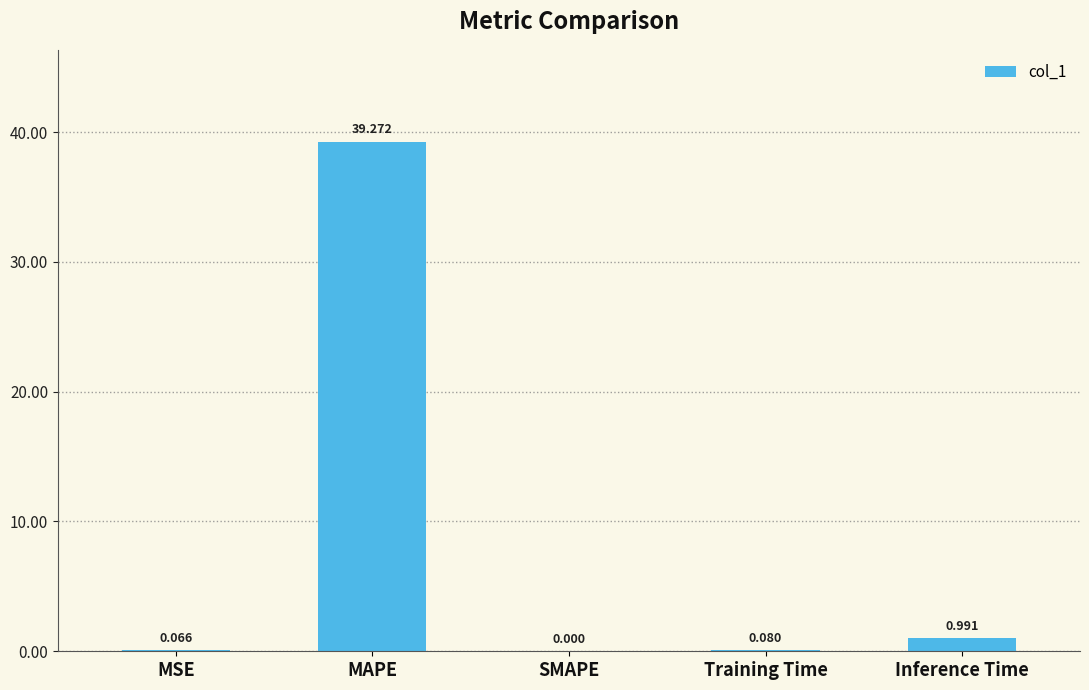

Between SMAPE and MAPE, which is larger?

MAPE